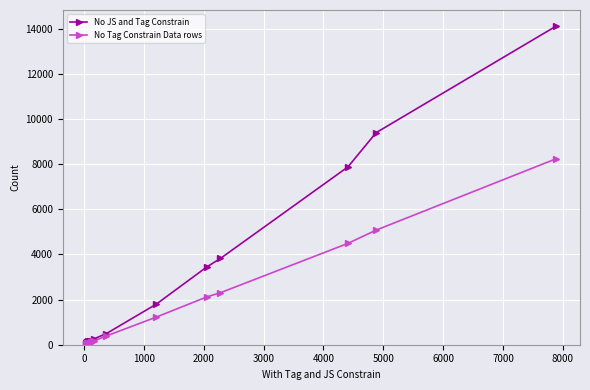

Rank the series by their maximum value, from lowest to highest.

No Tag Constrain Data rows, No JS and Tag Constrain